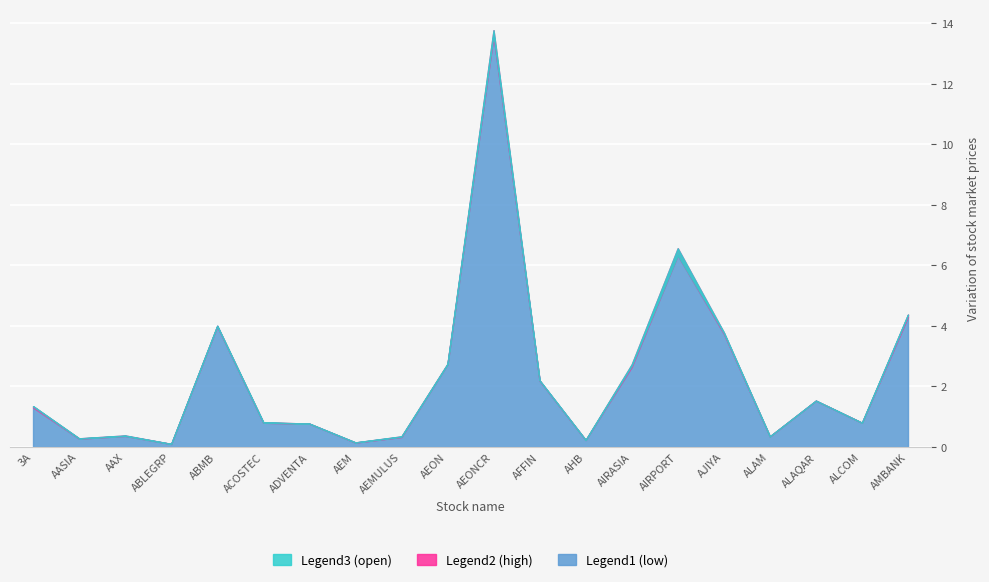

What is the value of the Legend2 (high) point at the 12th from the left?

2.2